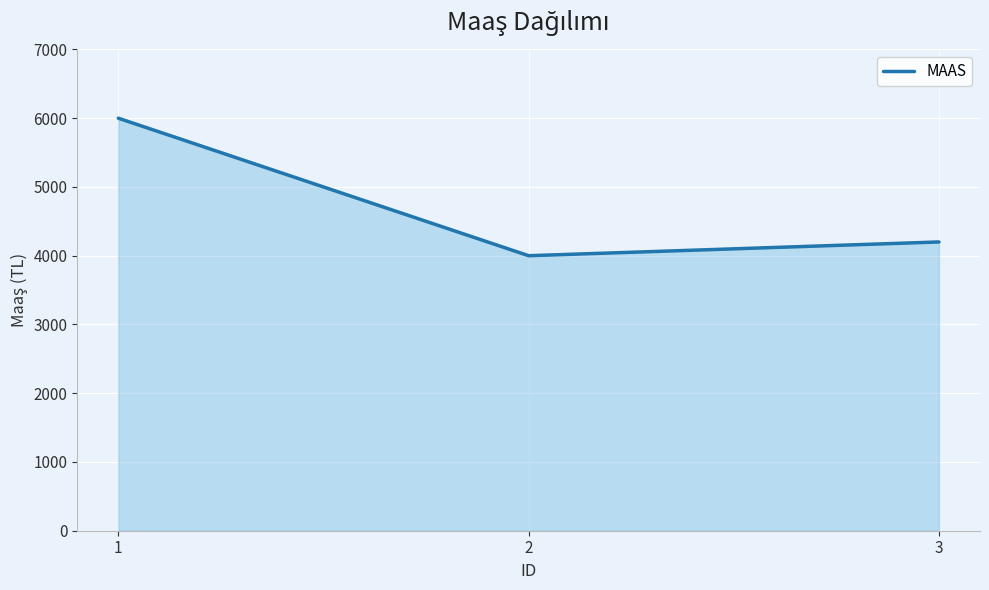

At which label is the value closest to 5000?

3